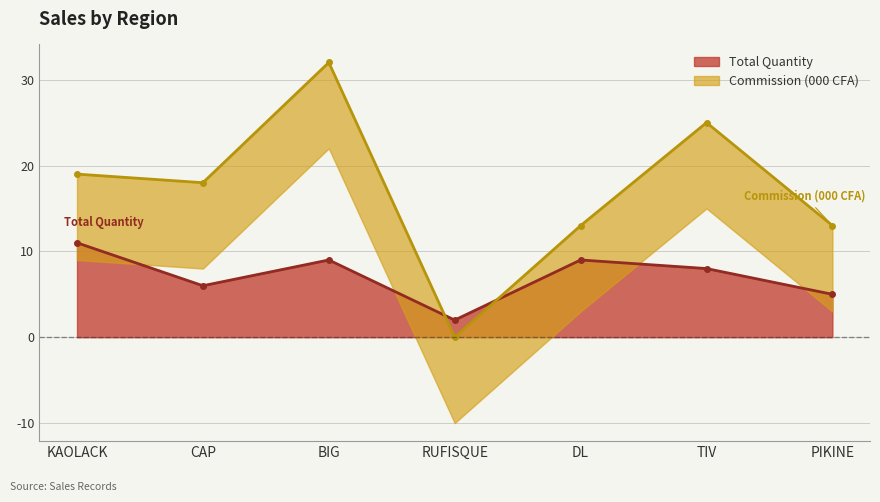

What is the label of the 6th point from the left?

TIV